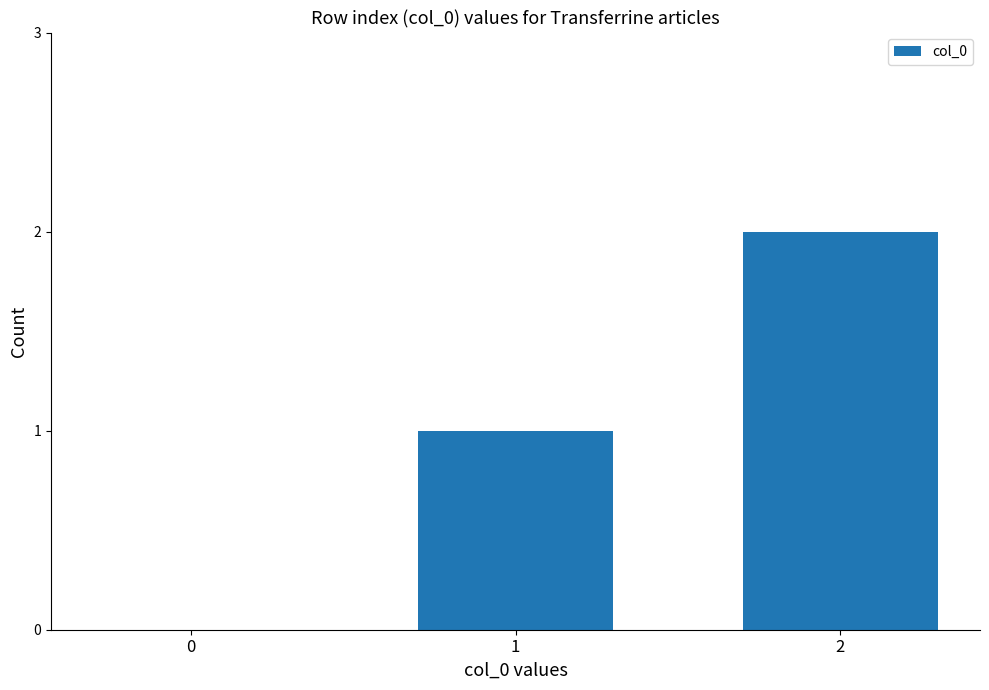

What is the sum of all values?

3